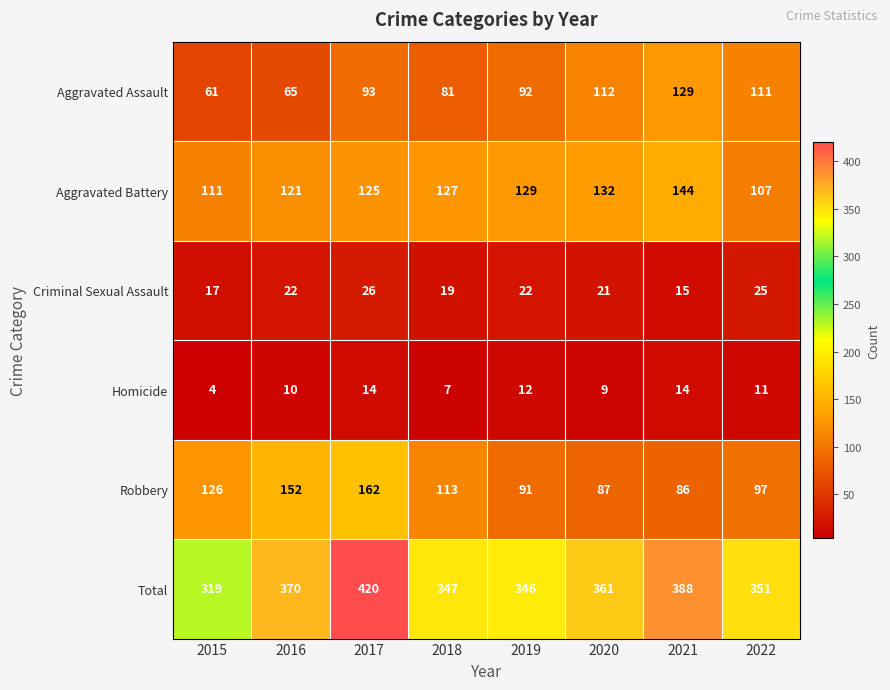

What is the sum of all Total values?

2902